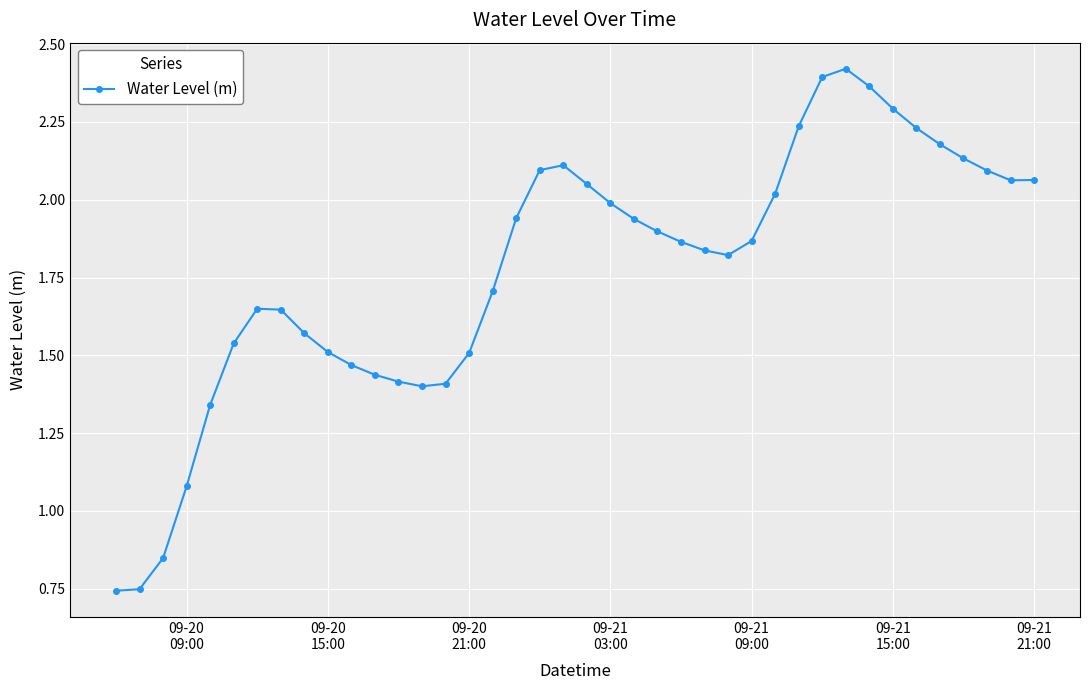

True or false: the data has more than 1 interior local peaks.

True